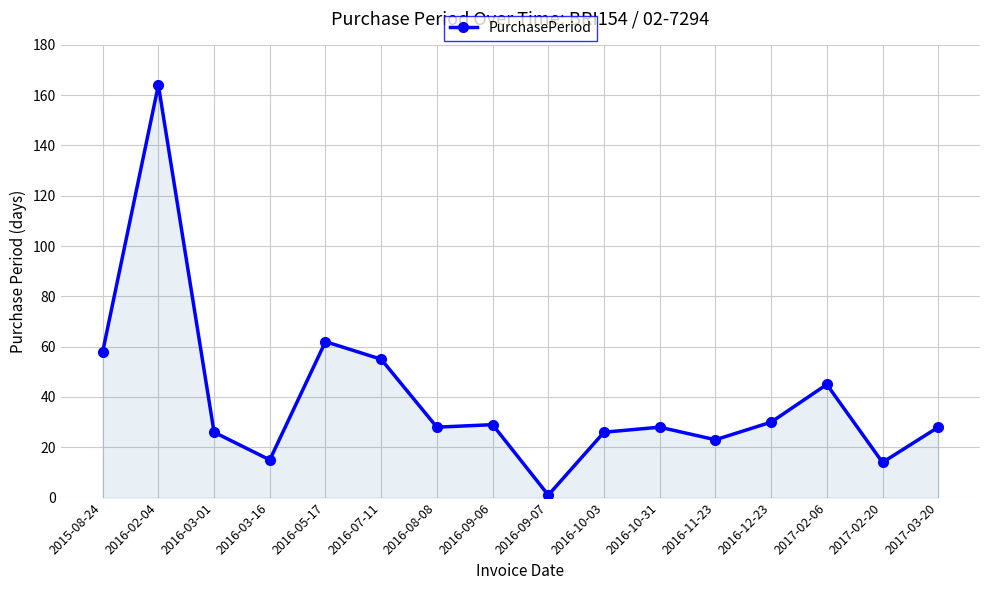

What is the value of the 8th point from the left?

29